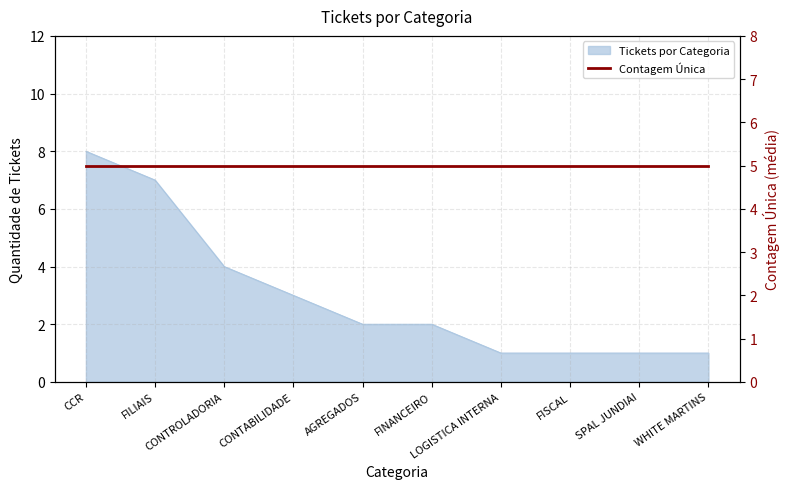

The chart shows a value of 7 at FILIAIS. True or false?

True